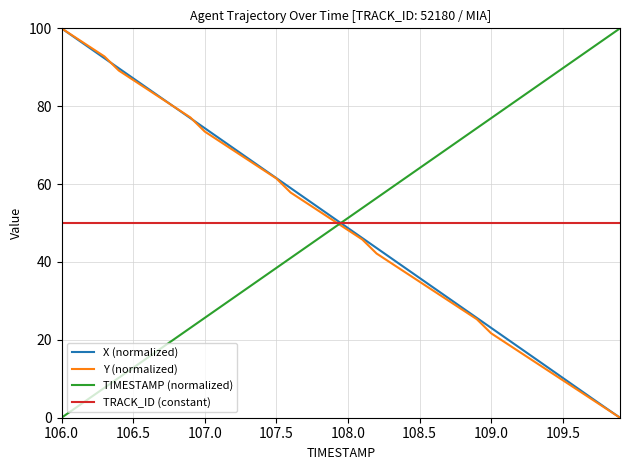

How many intersections are there between TIMESTAMP (normalized) and Y (normalized)?

1